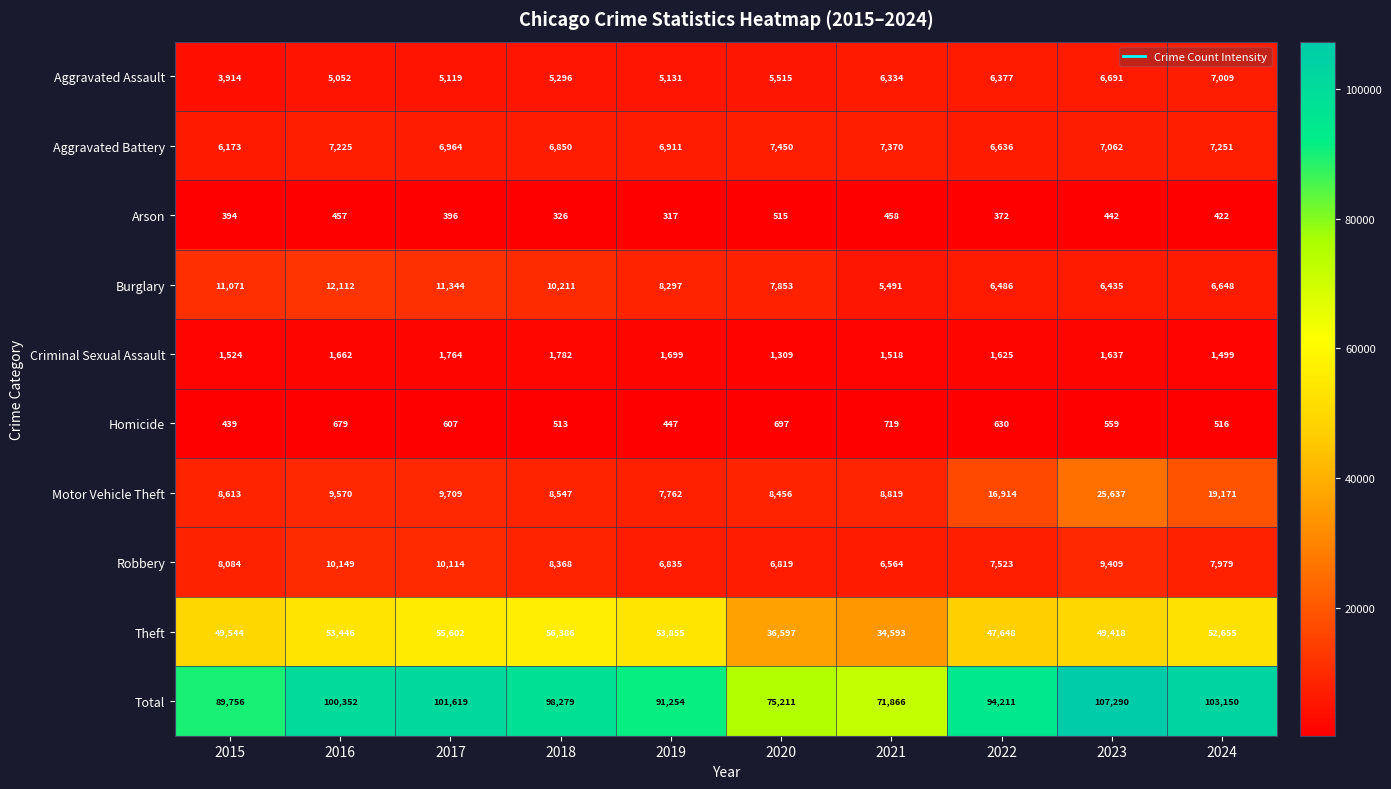

At how many categories does at least one series exceed 34759?

10